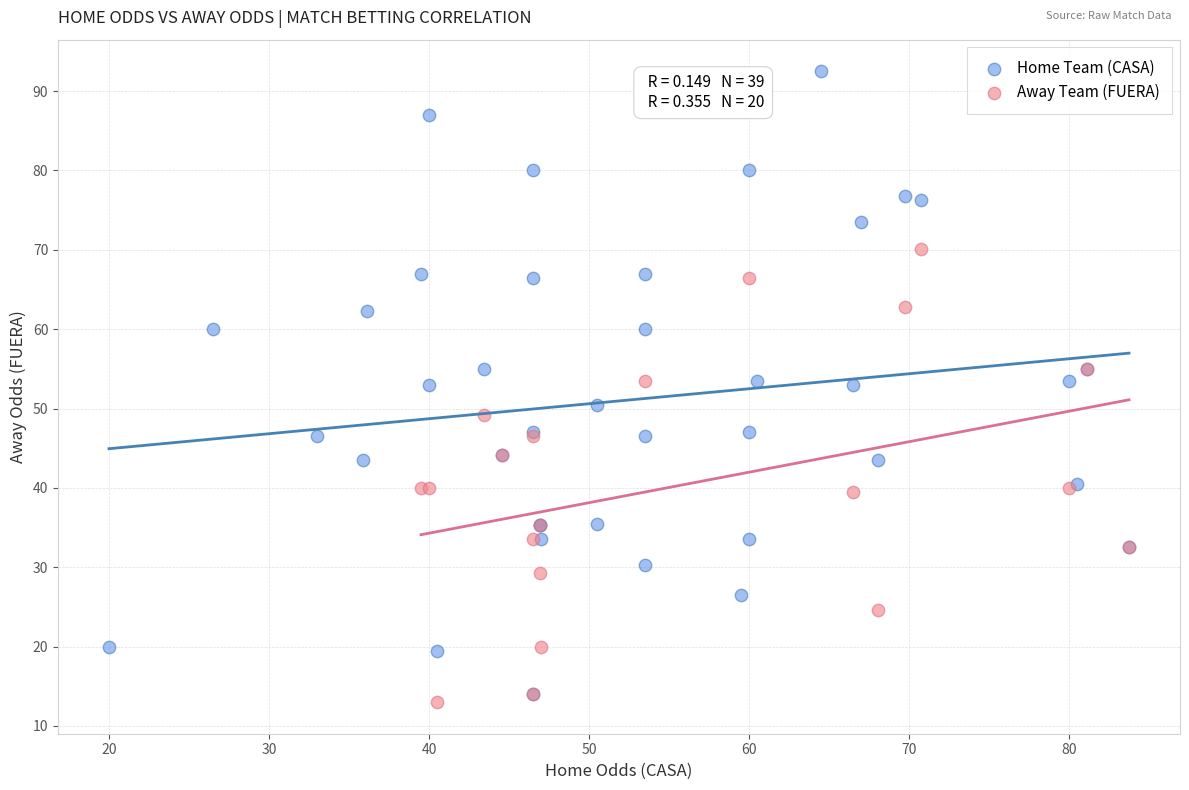

Which series has the widest spread of Y values?

Home Team (CASA)